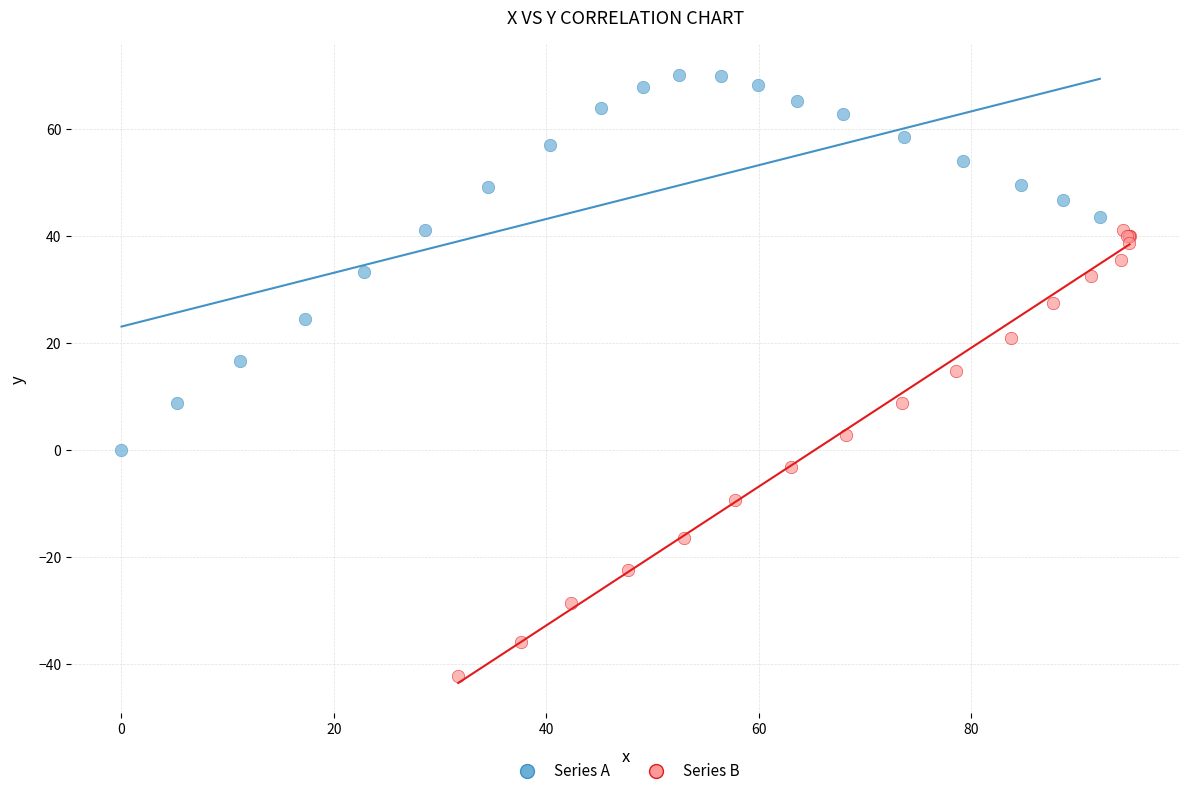

What are all the series names shown in the legend?

Series A, Series B